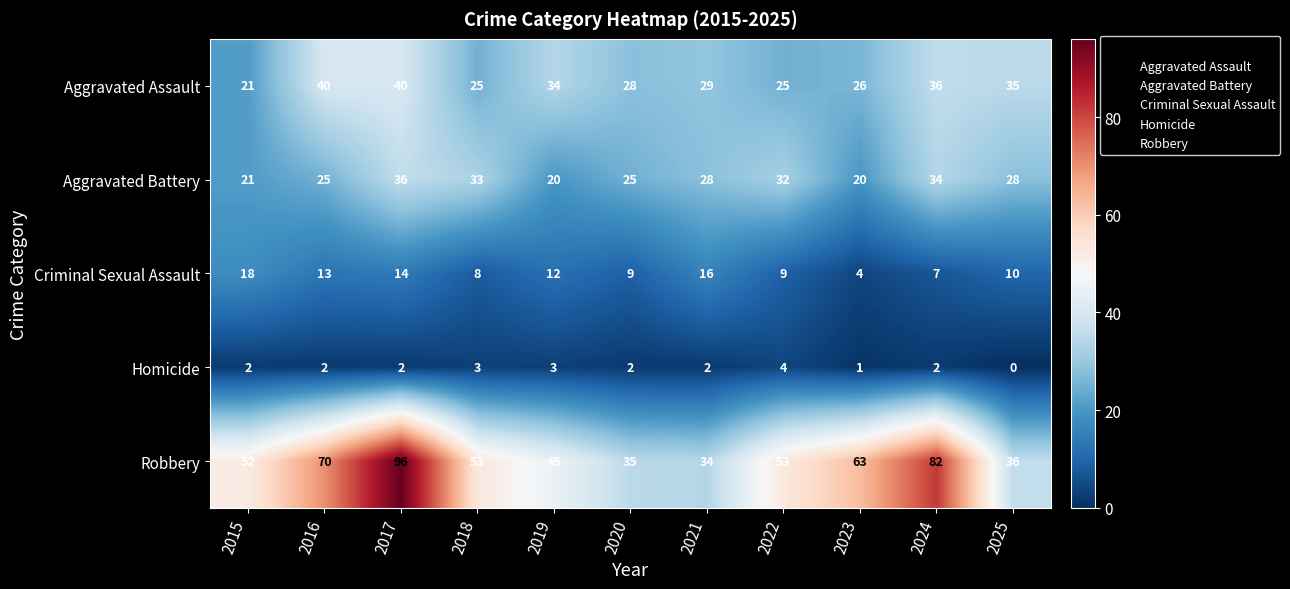

What is the maximum value shown in the chart?

96